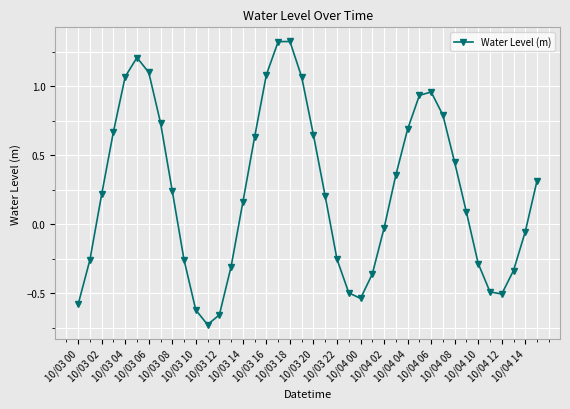

True or false: there are more than 1 points higher than both neighbors.

True